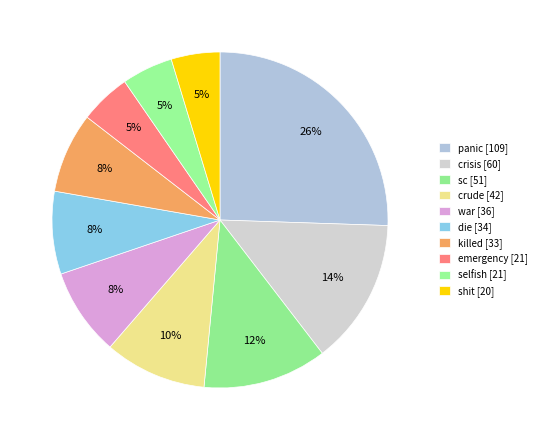

Is crude the majority of the pie?

No